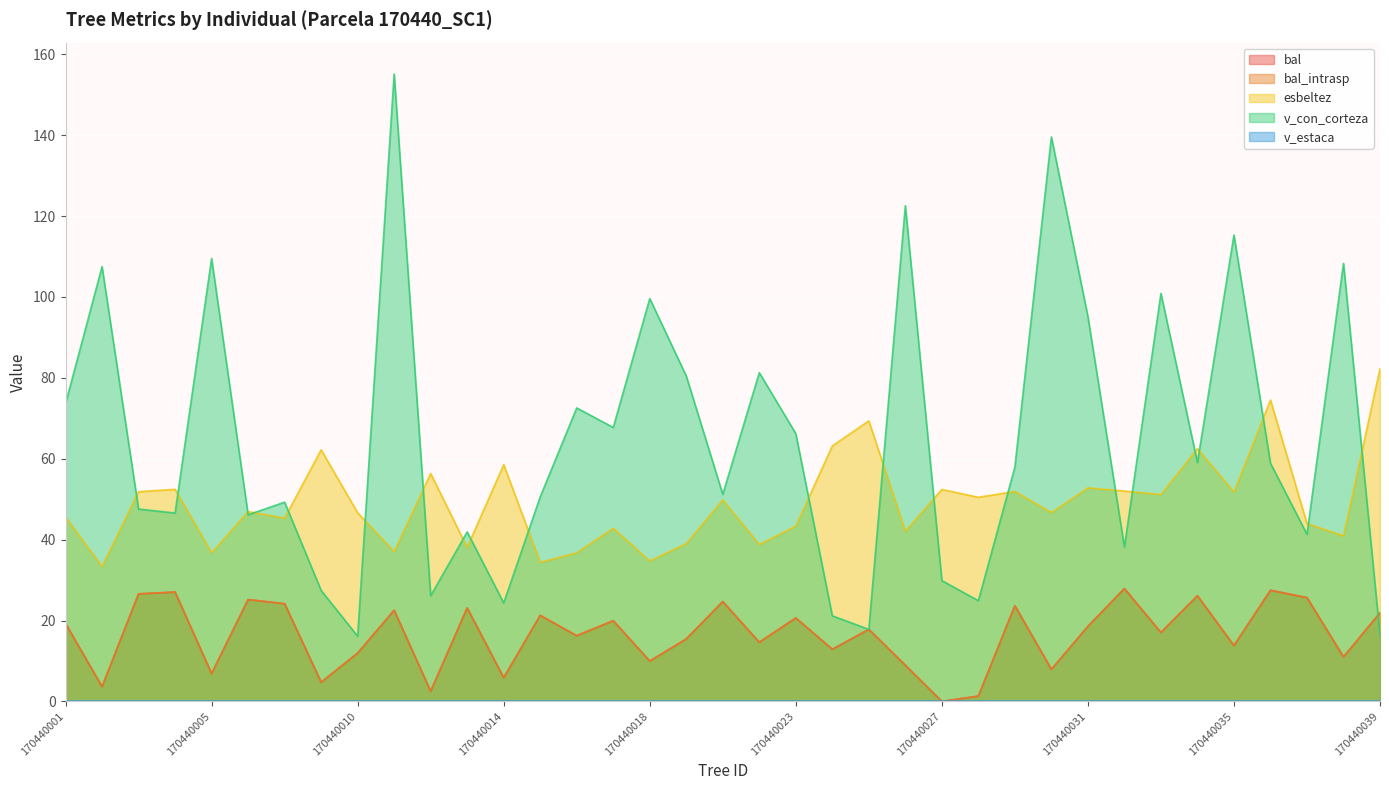

How many lines are shown in the chart?

5